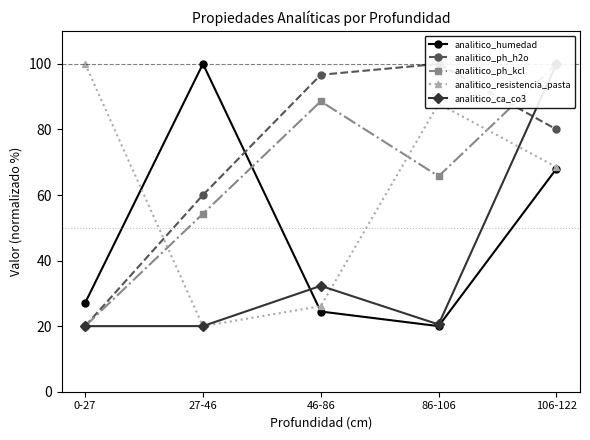

What is the difference between the analitico_humedad values at 46-86 and 27-46?

75.5